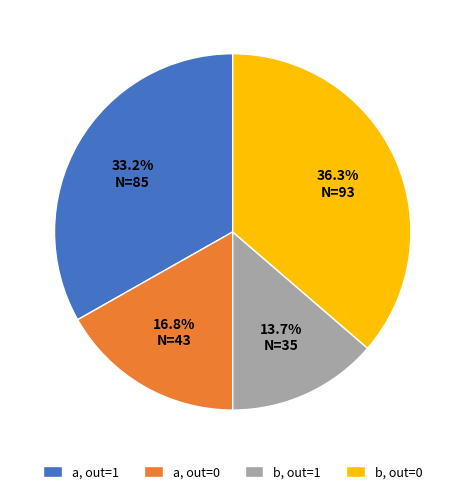

Rank the categories by value from lowest to highest.

b, out=1, a, out=0, a, out=1, b, out=0